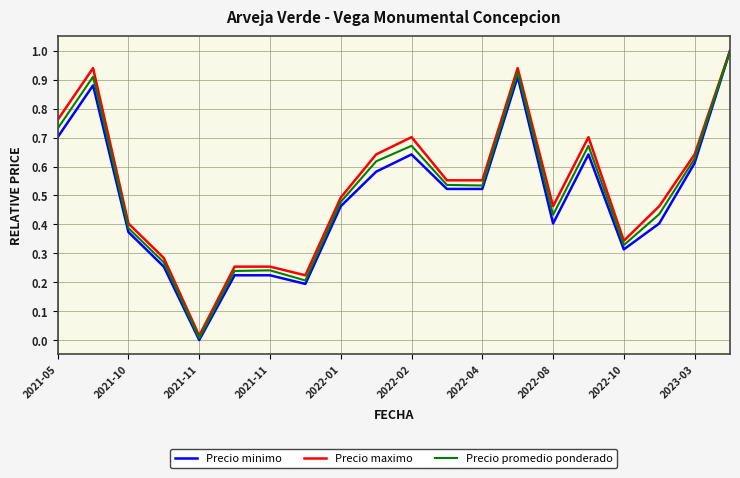

Which series has the widest spread of values?

Precio minimo